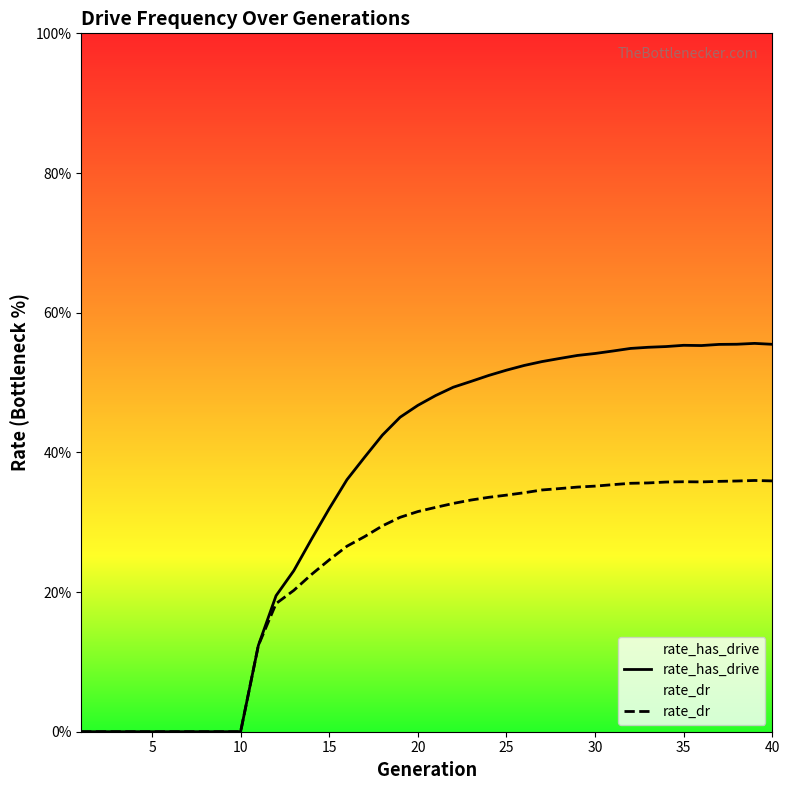

Reading left to right, list all the values displayed in this chart.

rate_has_drive: 0.0	0.0	0.0	0.0	0.0	0.0	0.0	0.0	0.0	0.0	0.1	0.2	0.2	0.3	0.3	0.4	0.4	0.4	0.5	0.5	0.5	0.5	0.5	0.5	0.5	0.5	0.5	0.5	0.5	0.5	0.5	0.5	0.6	0.6	0.6	0.6	0.6	0.6	0.6	0.6
rate_dr: 0.0	0.0	0.0	0.0	0.0	0.0	0.0	0.0	0.0	0.0	0.1	0.2	0.2	0.2	0.2	0.3	0.3	0.3	0.3	0.3	0.3	0.3	0.3	0.3	0.3	0.3	0.3	0.3	0.4	0.4	0.4	0.4	0.4	0.4	0.4	0.4	0.4	0.4	0.4	0.4